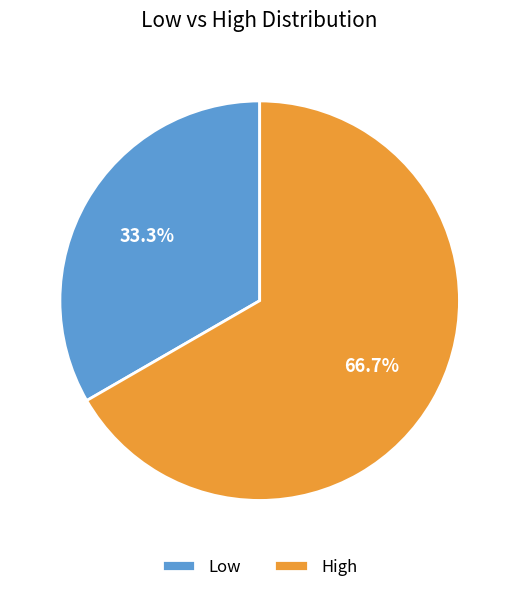

Combined, what portion of the pie is Low and High?

100.0%